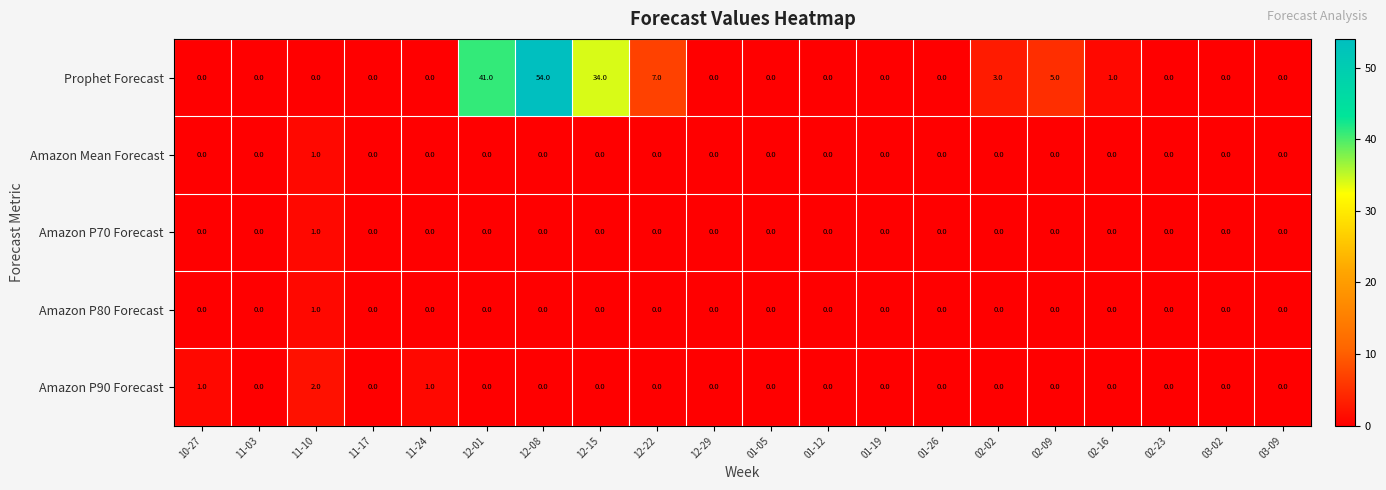

What is the greatest value displayed?

54